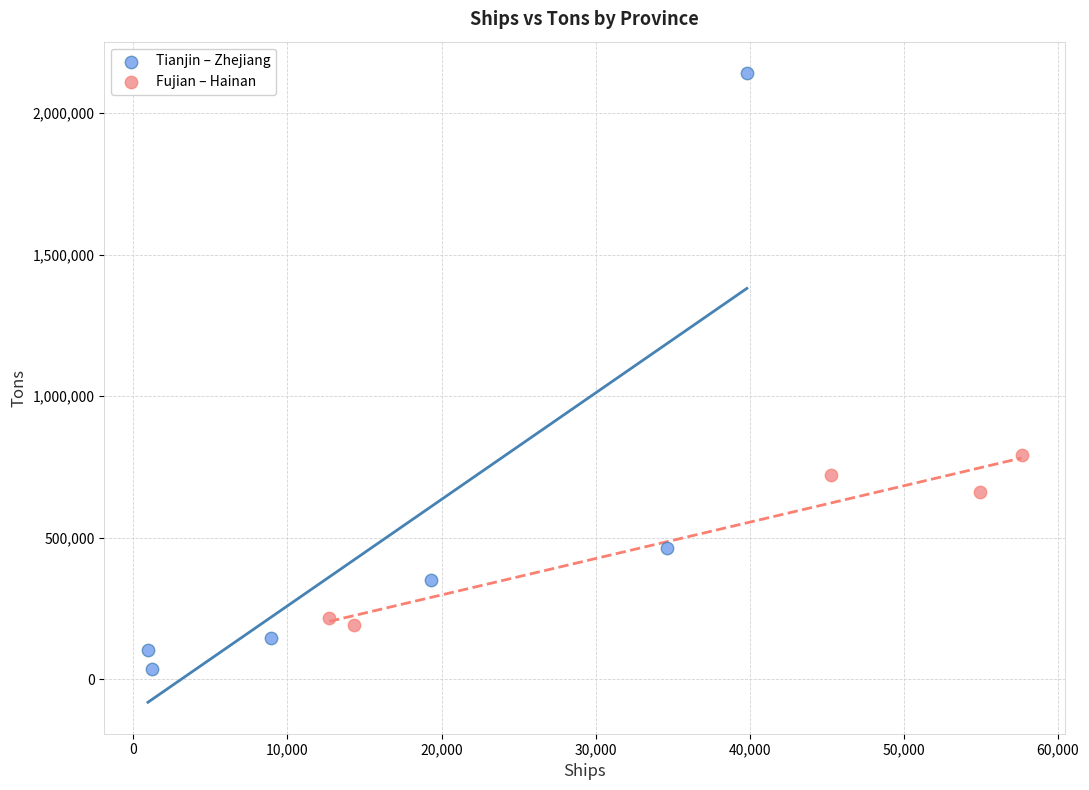

Which series has the largest Y range (max minus min)?

Tianjin – Zhejiang